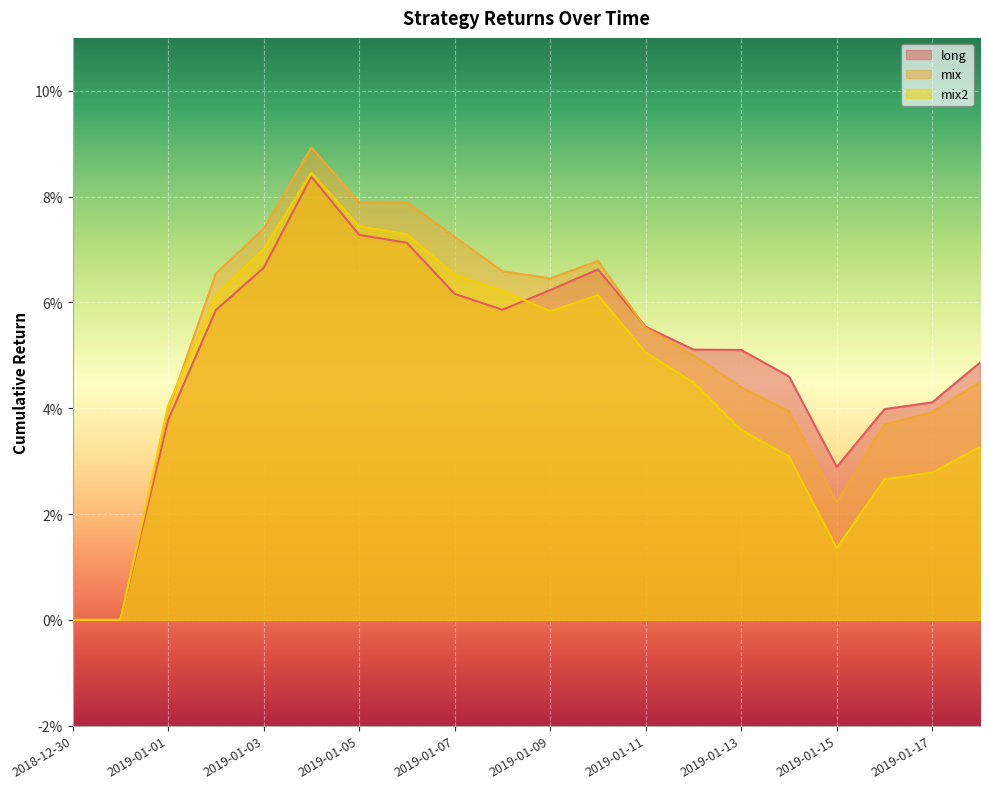

List the series in order of their peak value, lowest first.

long, mix2, mix